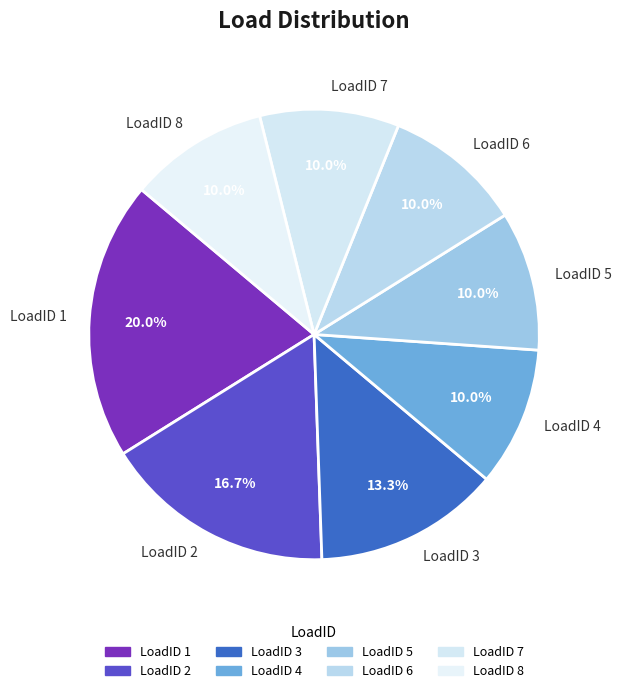

What percentage is NOT represented by LoadID 7?

90.0%